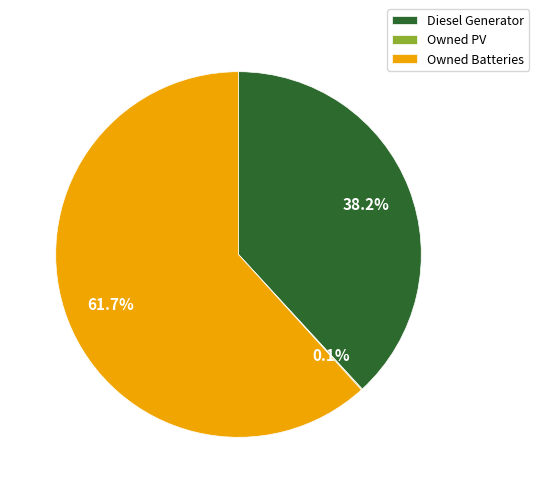

How much of the chart is everything except Diesel Generator?

61.8%